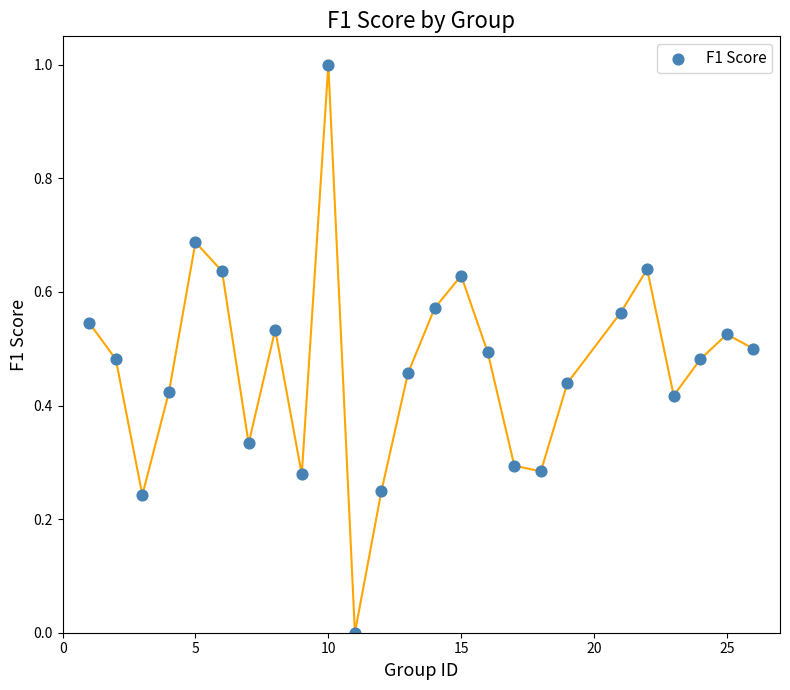

What is the range of X values (max minus min)?

25.0